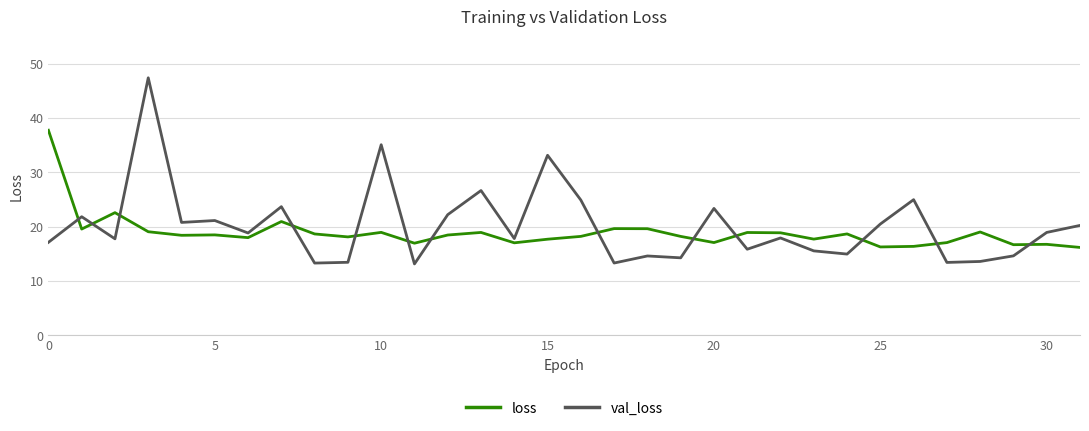

What is the smallest value displayed?

13.1